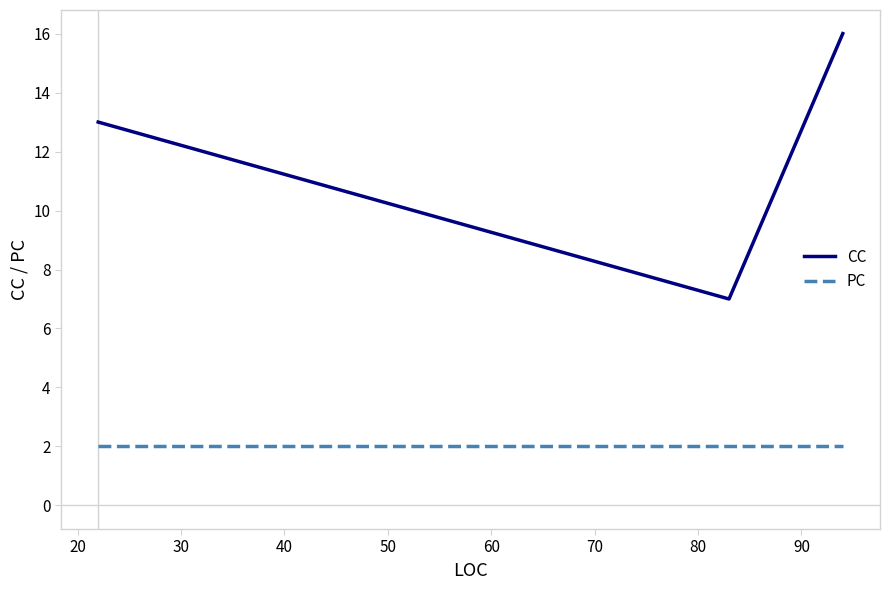

What is the minimum value for CC?

7